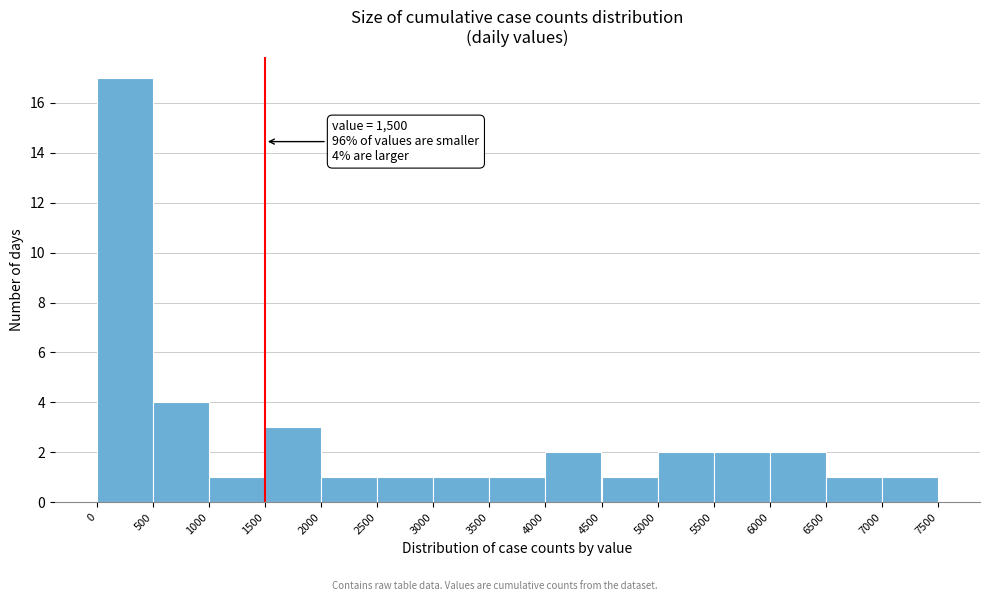

Which range on the x-axis has the tallest bar?

0 to 500